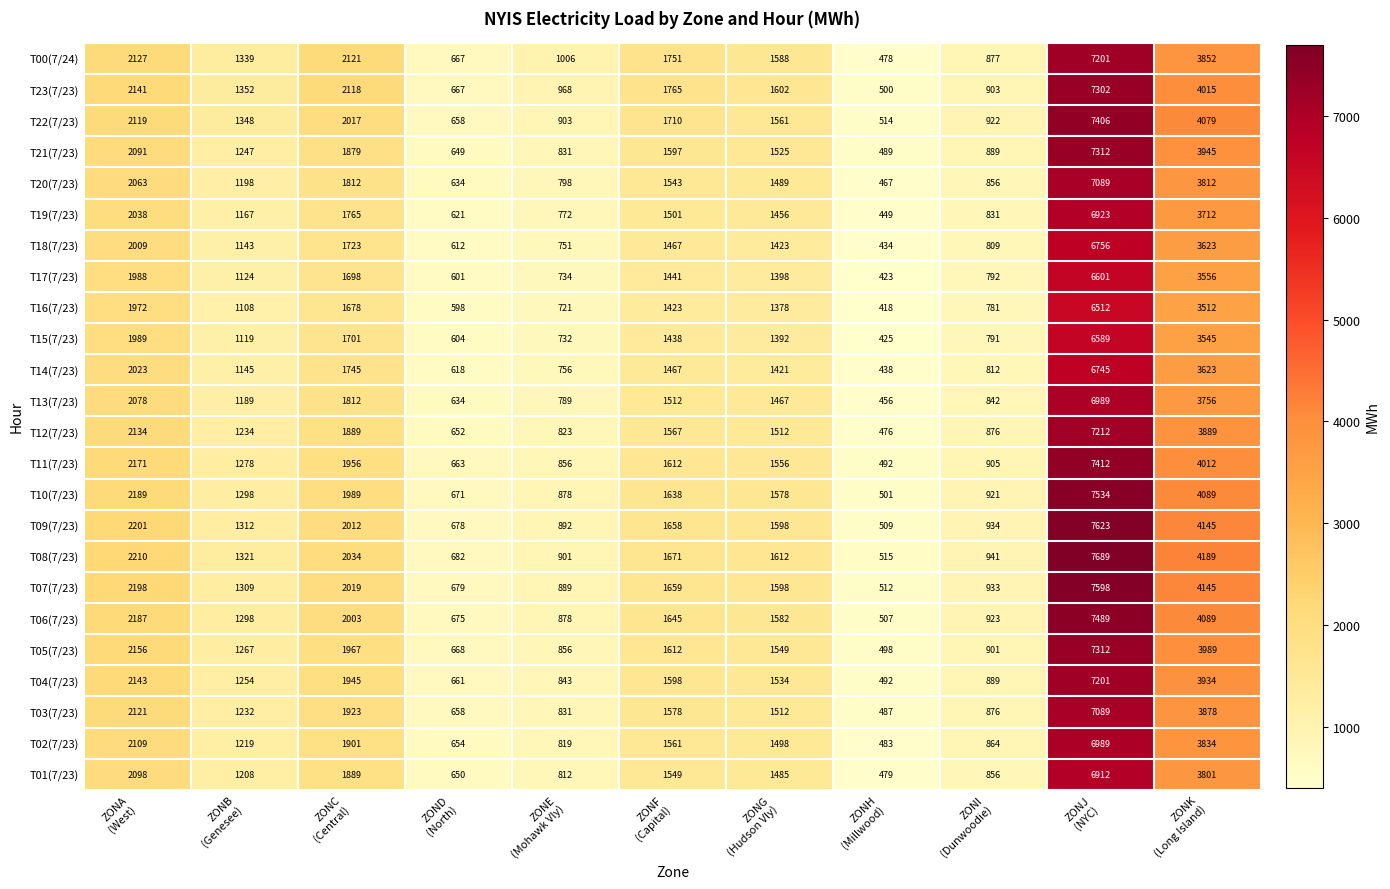

What is the smallest value displayed?

418